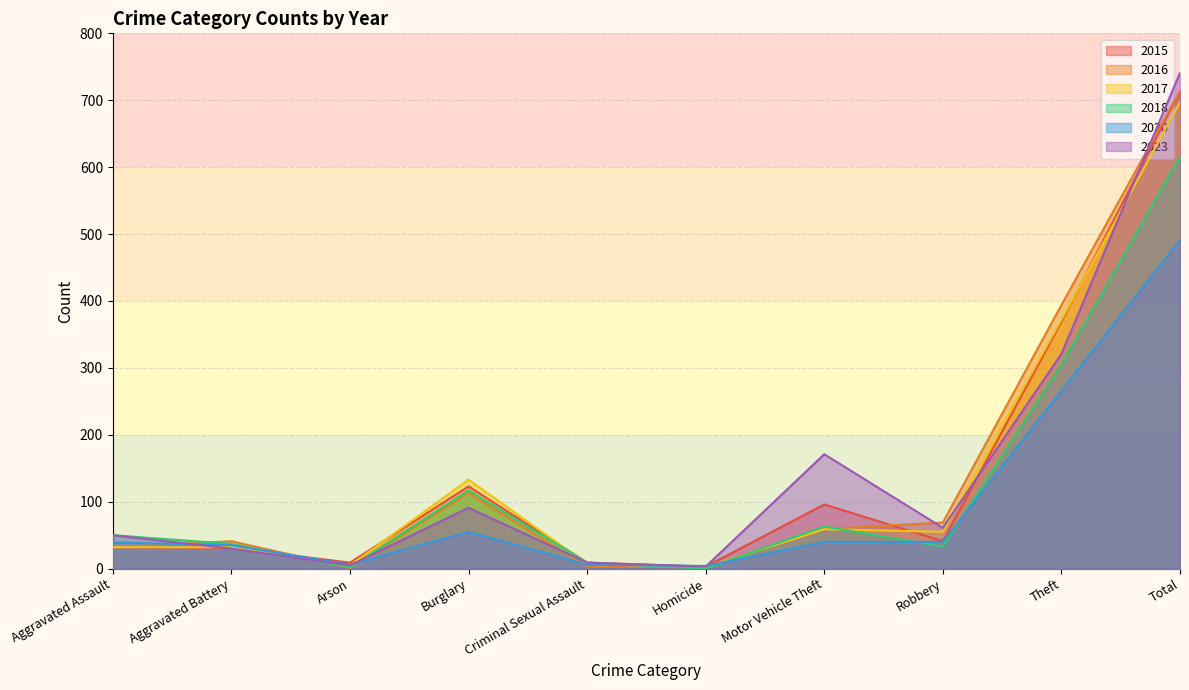

True or false: 2020 has more than 2 points higher than both neighbors.

False